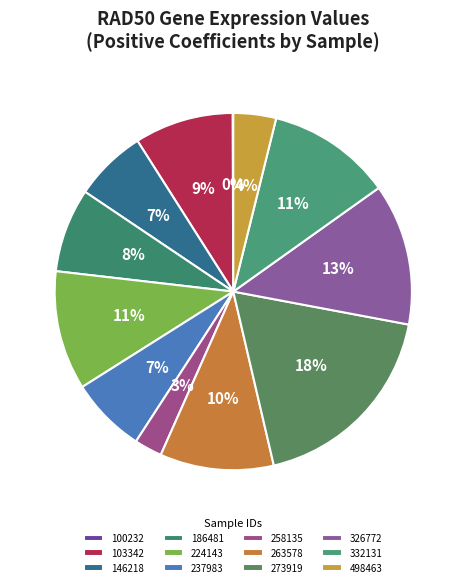

True or false: 498463 accounts for 4% of the total.

True